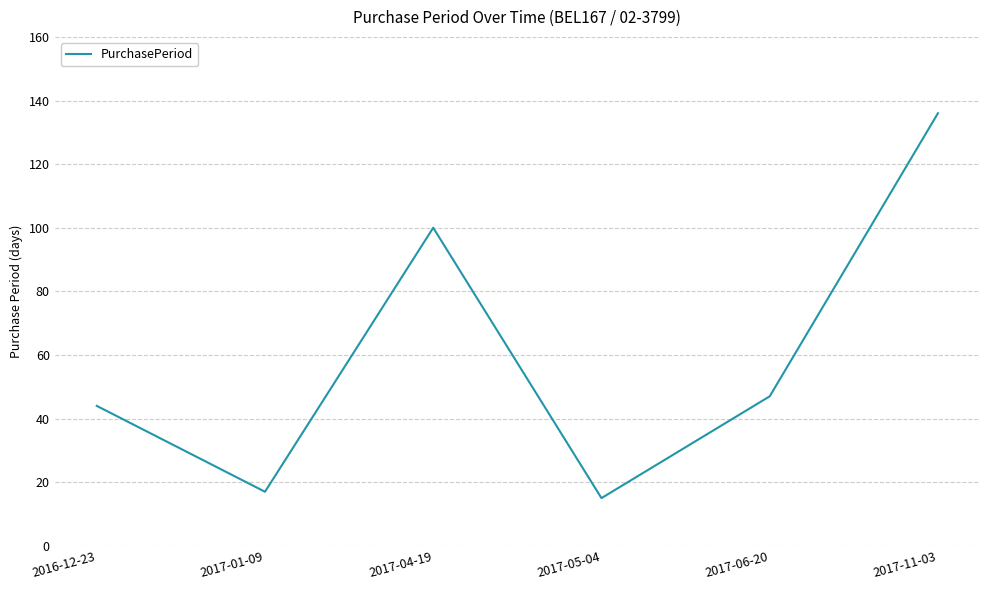

What value does the data have at 2017-11-03?

136